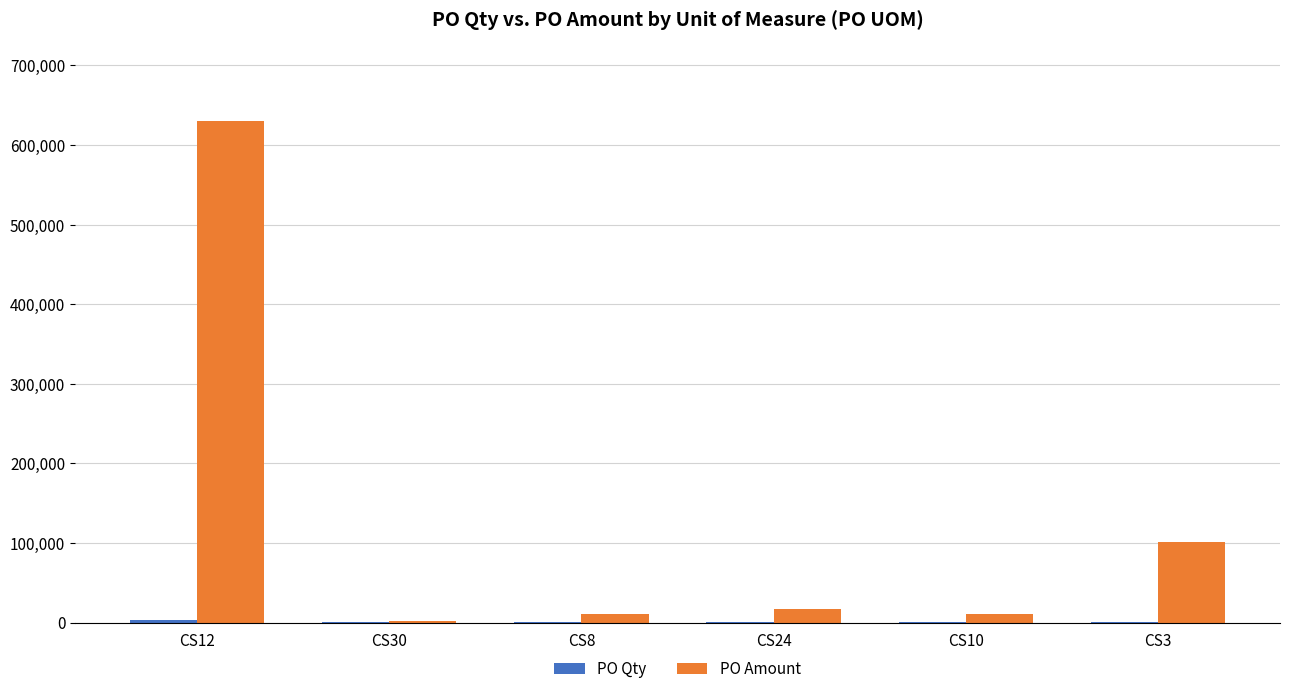

At which label does PO Amount reach its peak?

CS12